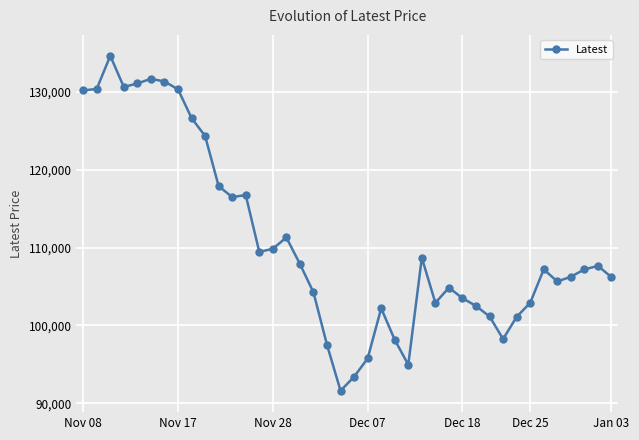

What is the difference between the second highest and minimum values?

40100